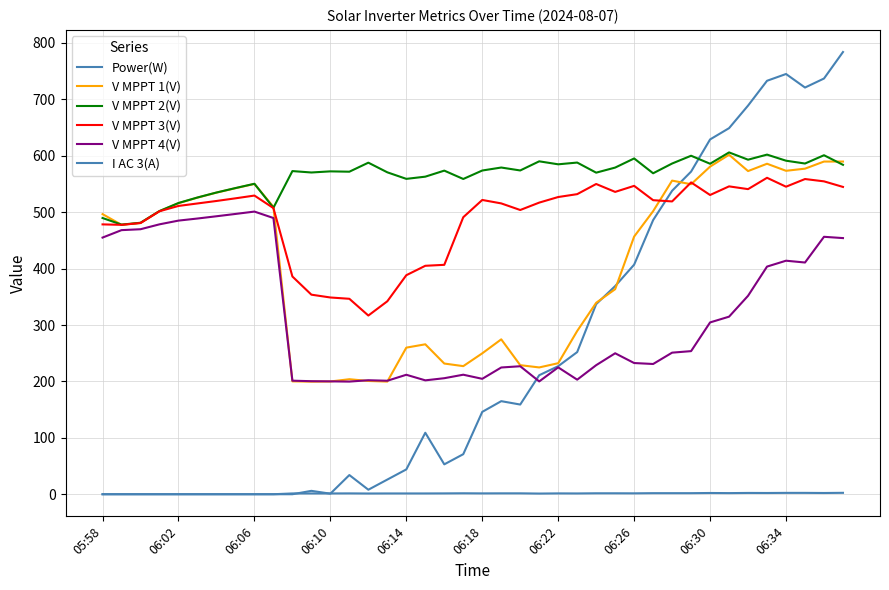

Rank the series by their maximum value, from lowest to highest.

I AC 3(A), V MPPT 4(V), V MPPT 3(V), V MPPT 1(V), V MPPT 2(V), Power(W)